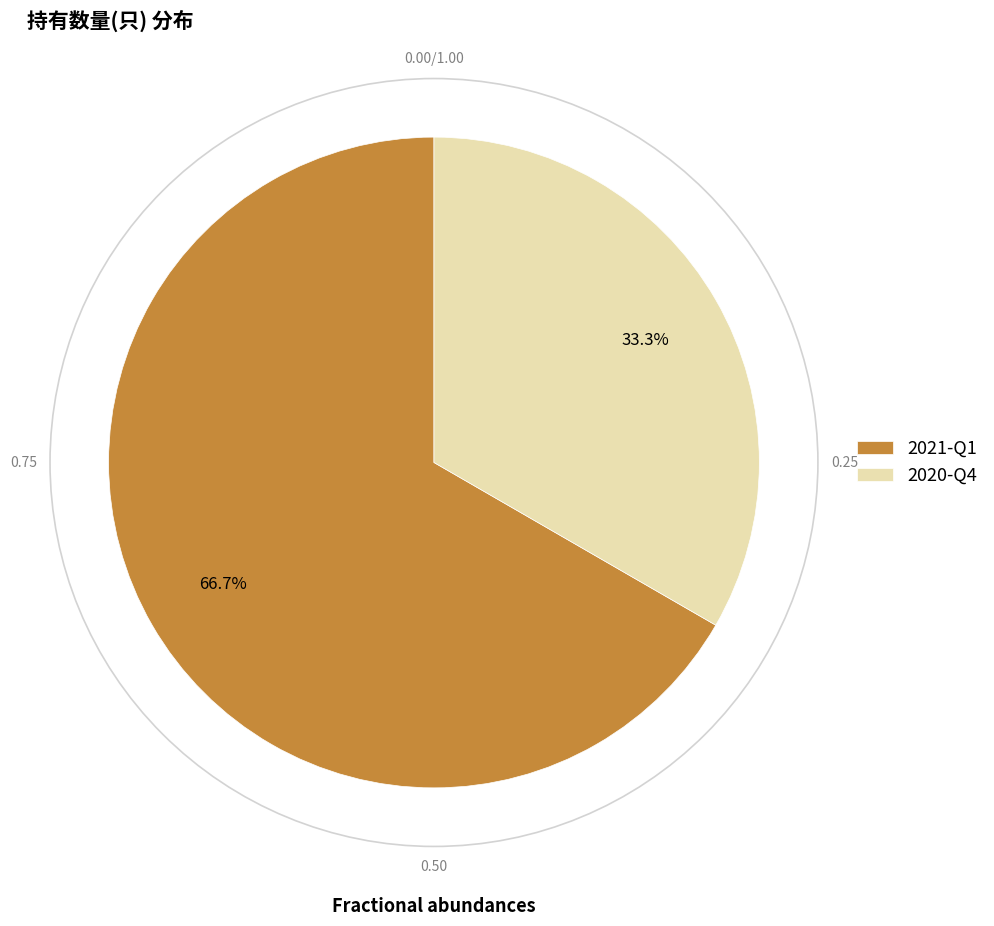

What percentage is the 2021-Q1 slice, to the nearest percent?

67%